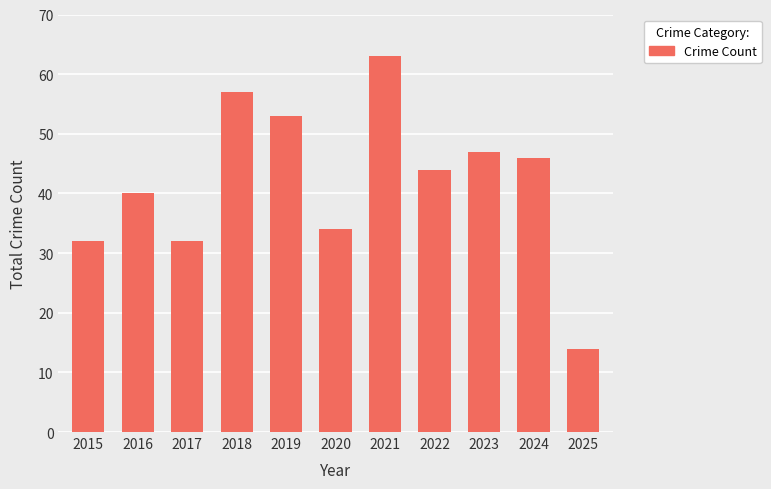

How many values are below 44?

5